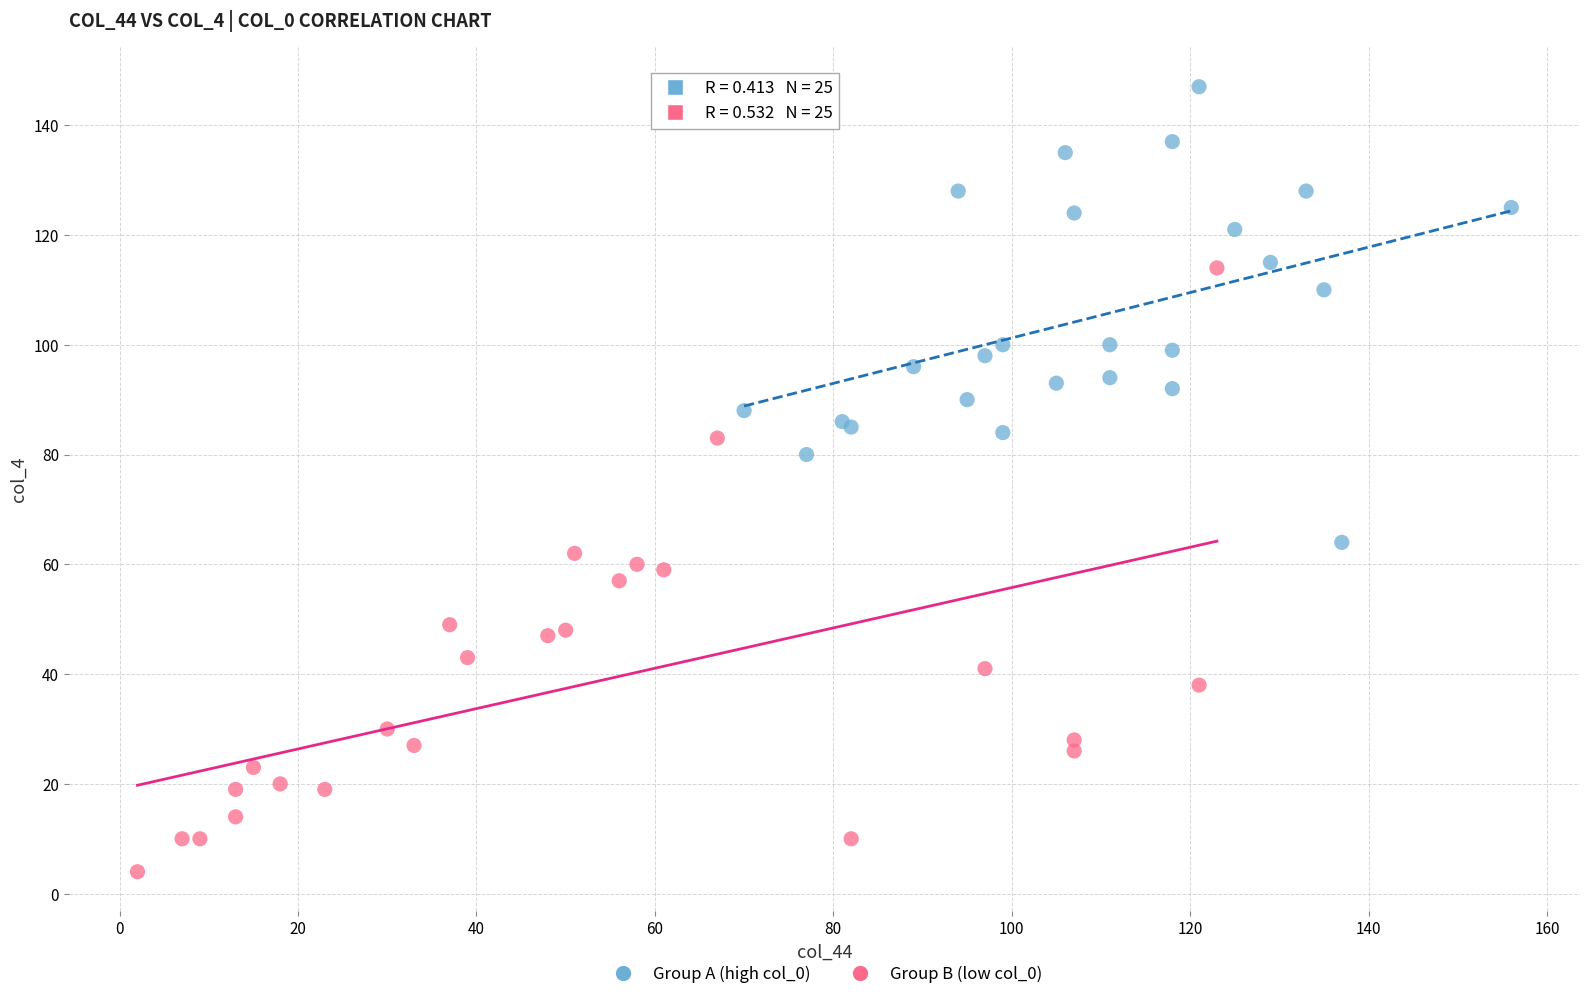

Which series reaches the minimum Y coordinate?

Group B (low col_0)